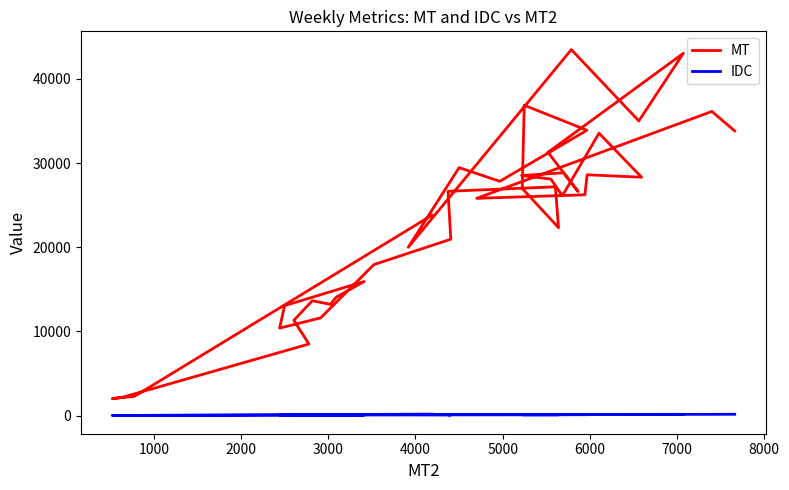

What position from the left is 2000?

3